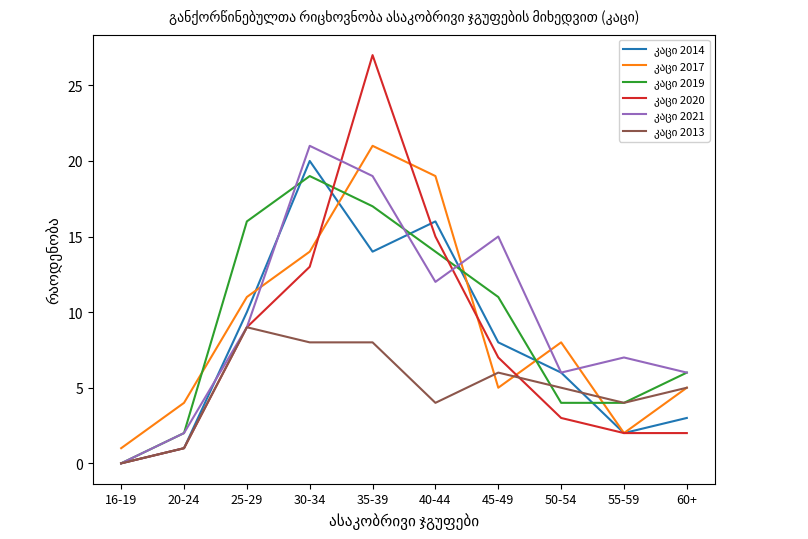

At which category is the sum across all series the highest?

35-39